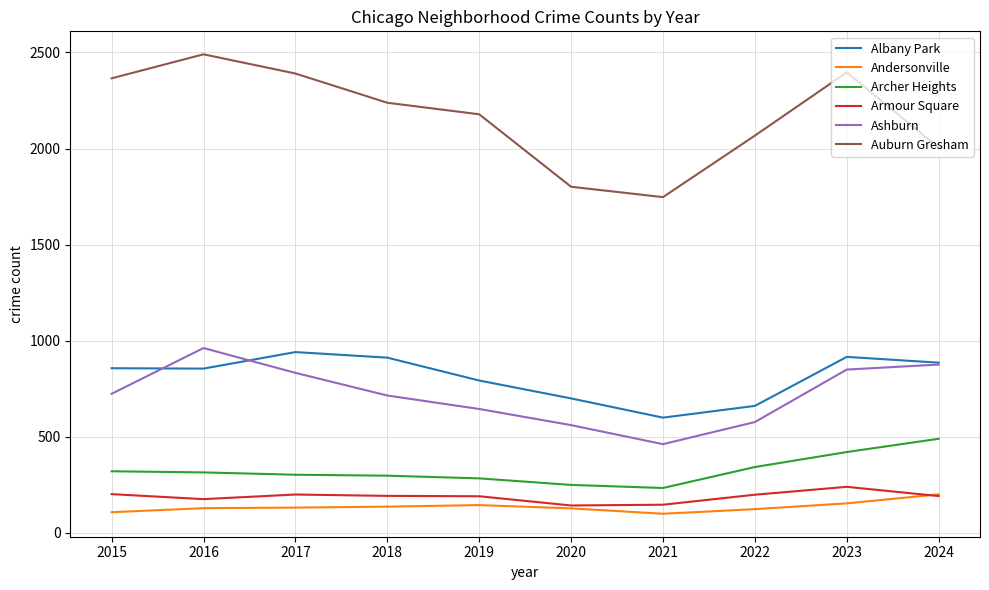

How many values in the Ashburn series are below 724?

5